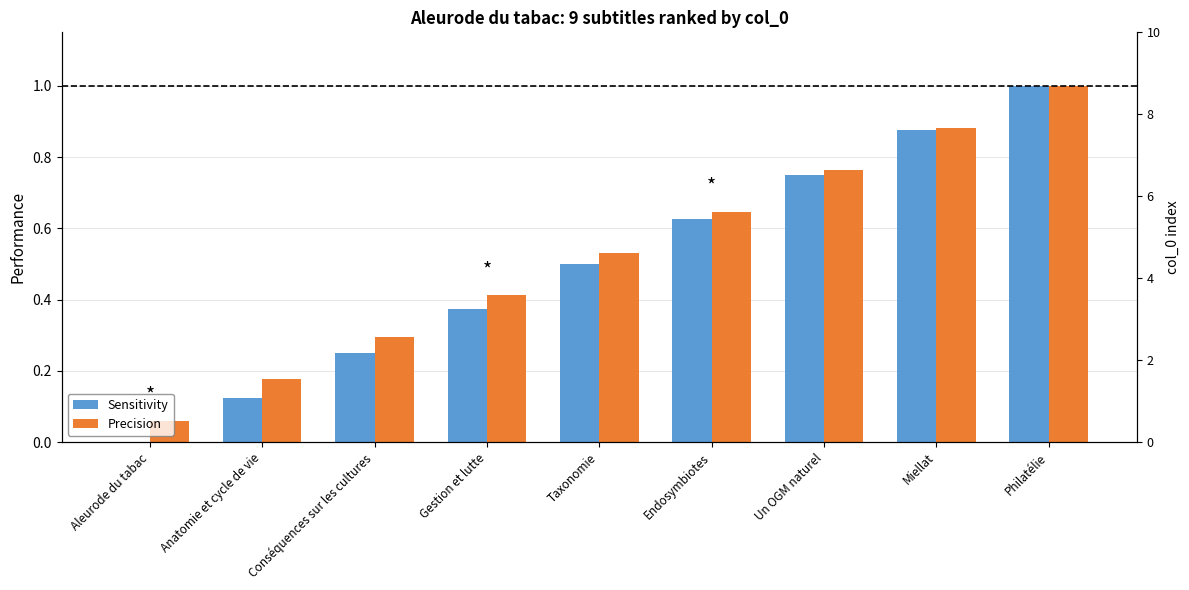

Rank the series by their maximum value, from highest to lowest.

Sensitivity, Precision